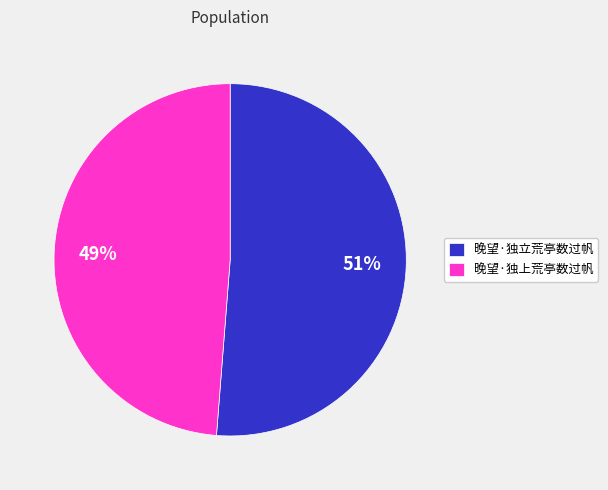

The 晚望·独上荒亭数过帆 slice represents 36% of the pie. True or false?

False